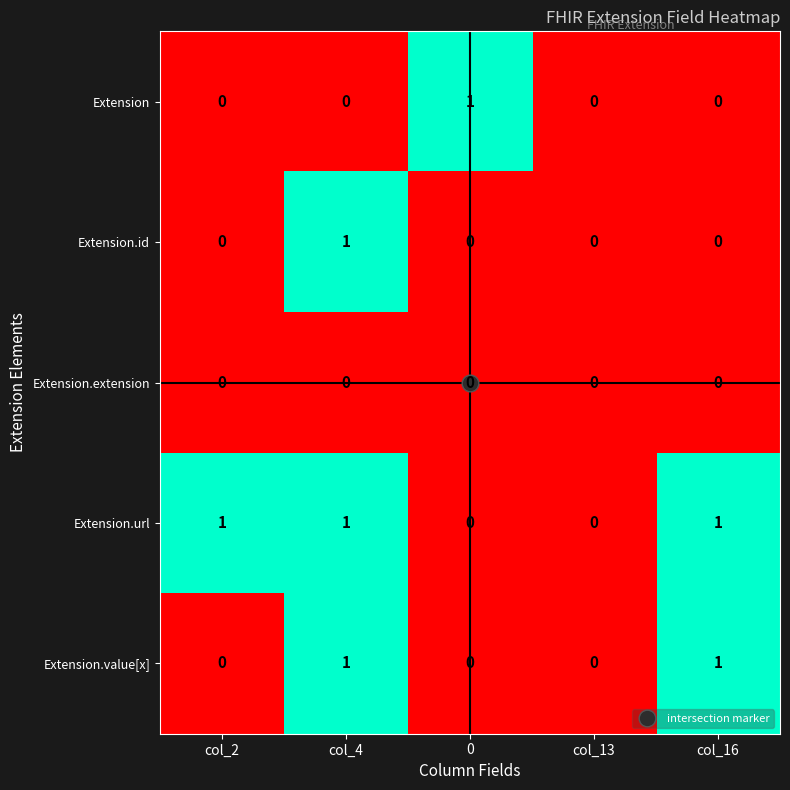

How many positive values does the Extension.value[x] series have?

2